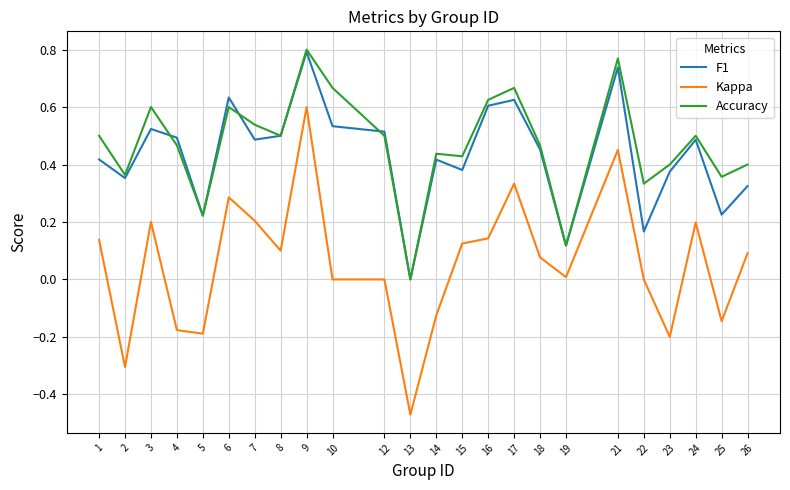

Which series has the widest spread of values?

Kappa